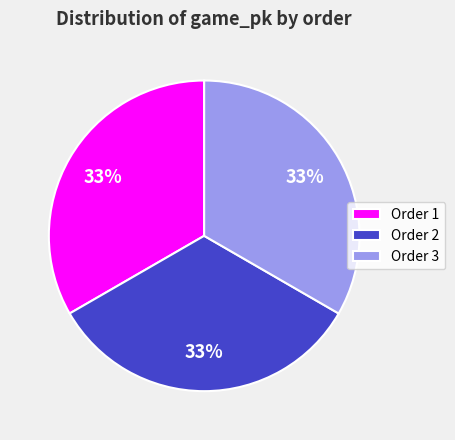

The Order 3 slice represents 27% of the pie. True or false?

False